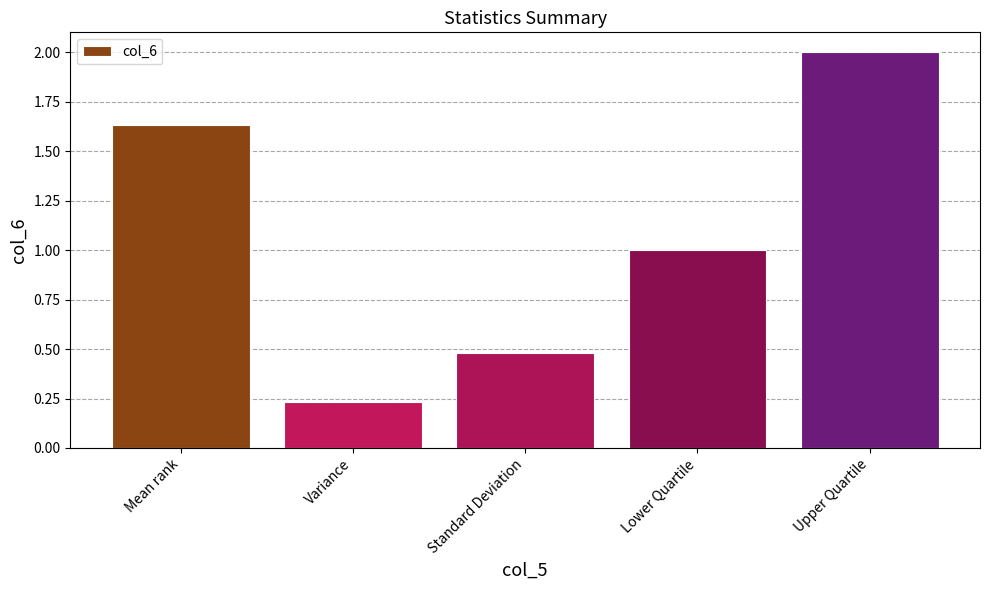

At which label is the value closest to 1?

Lower Quartile